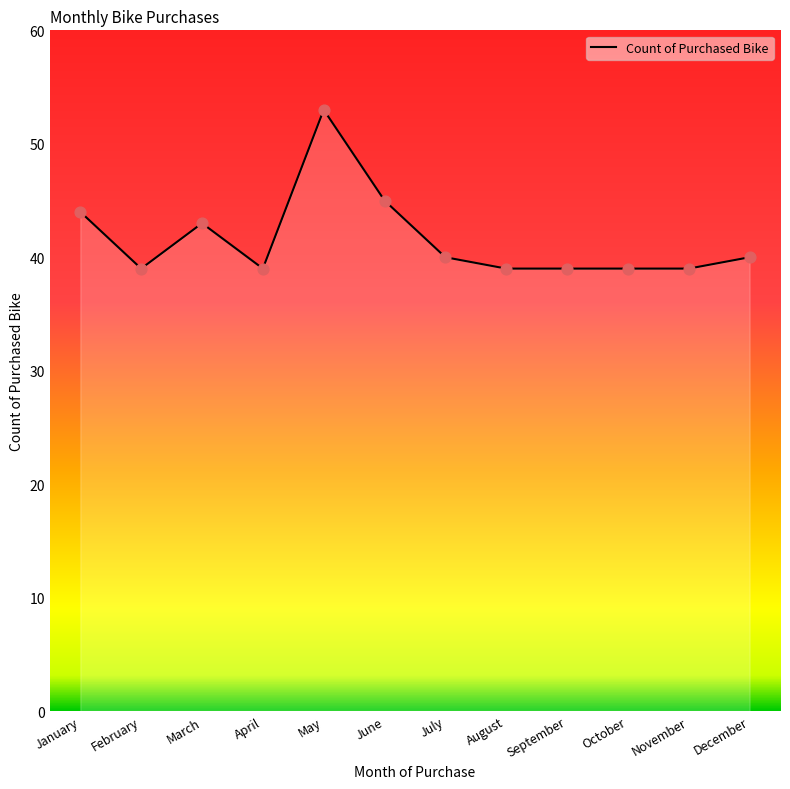

What is the change in value from April to May?

+14